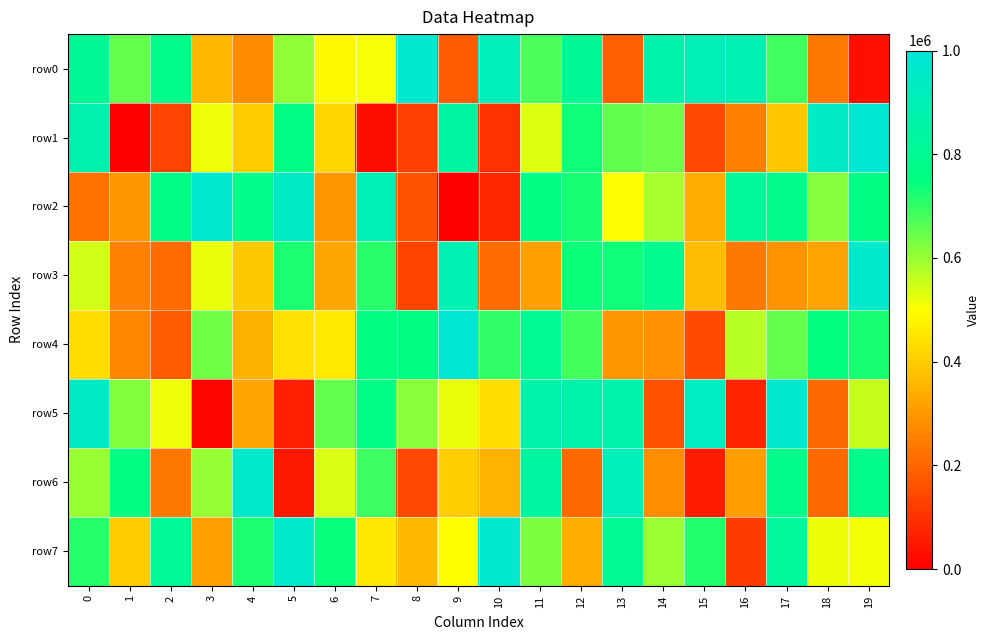

At how many categories does at least one series exceed 229257?

20